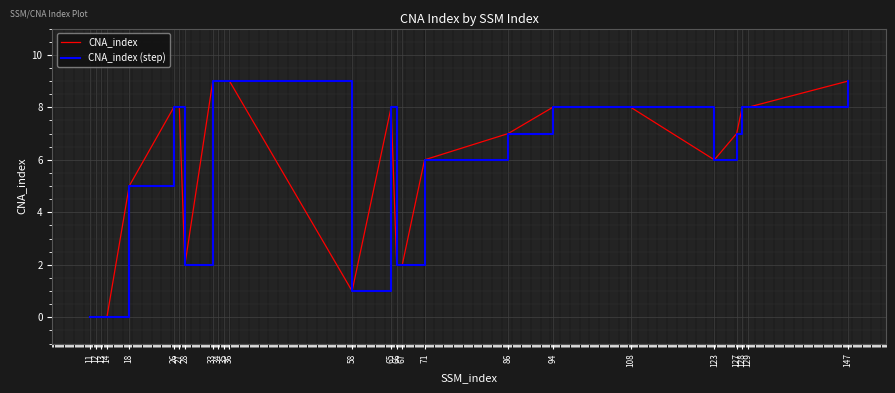

How many positive values does the CNA_index (step) series have?

21